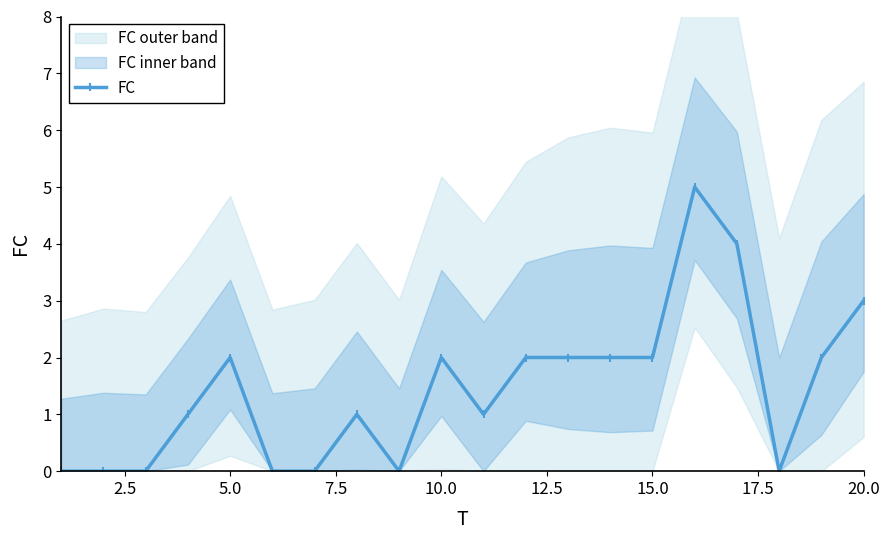

How many interior local valleys (lower than both neighbors) does the data have?

3